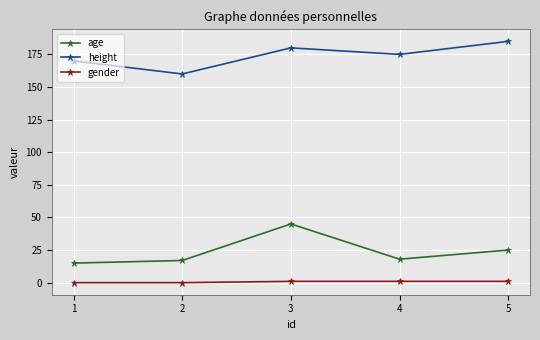

What is the difference between the maximum and minimum values in the age series?

30